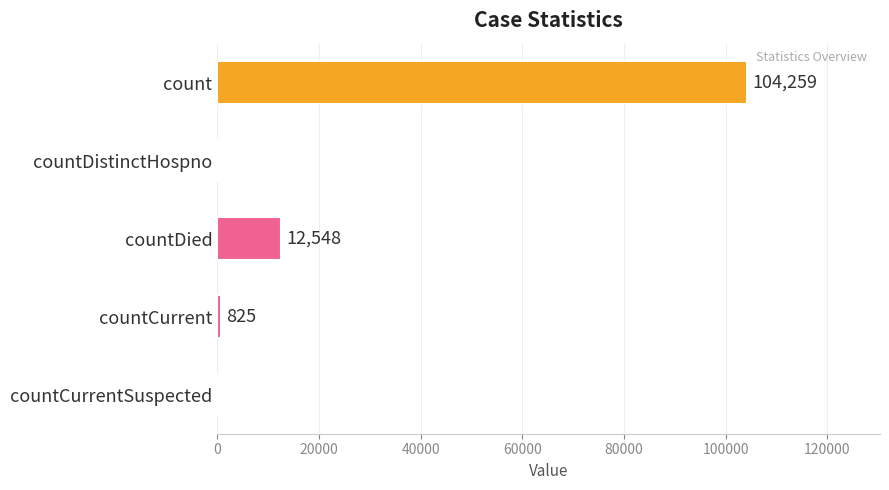

Is it true that the value at countDied is 12548?

True